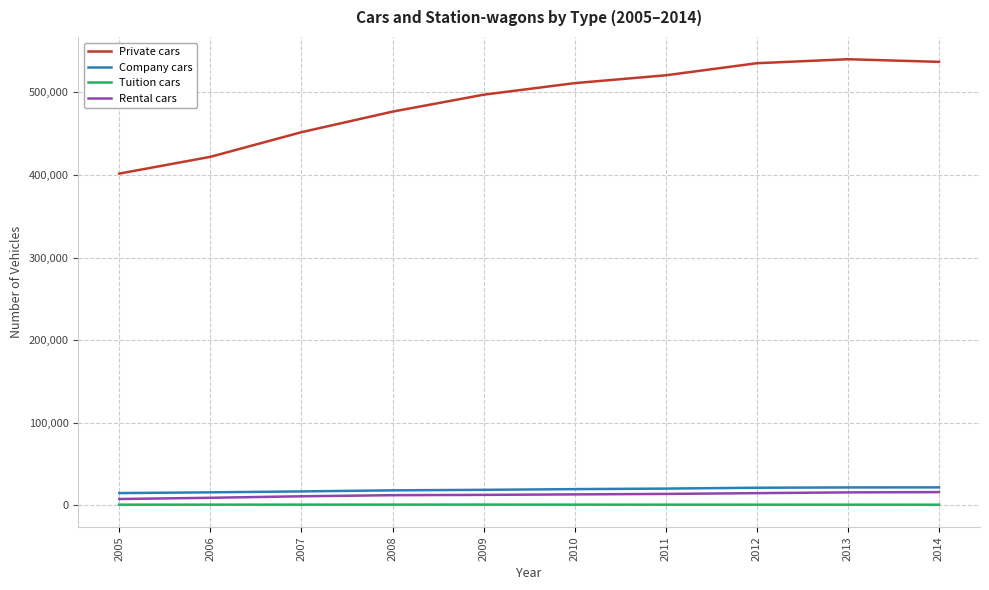

What is the greatest value displayed?

540063